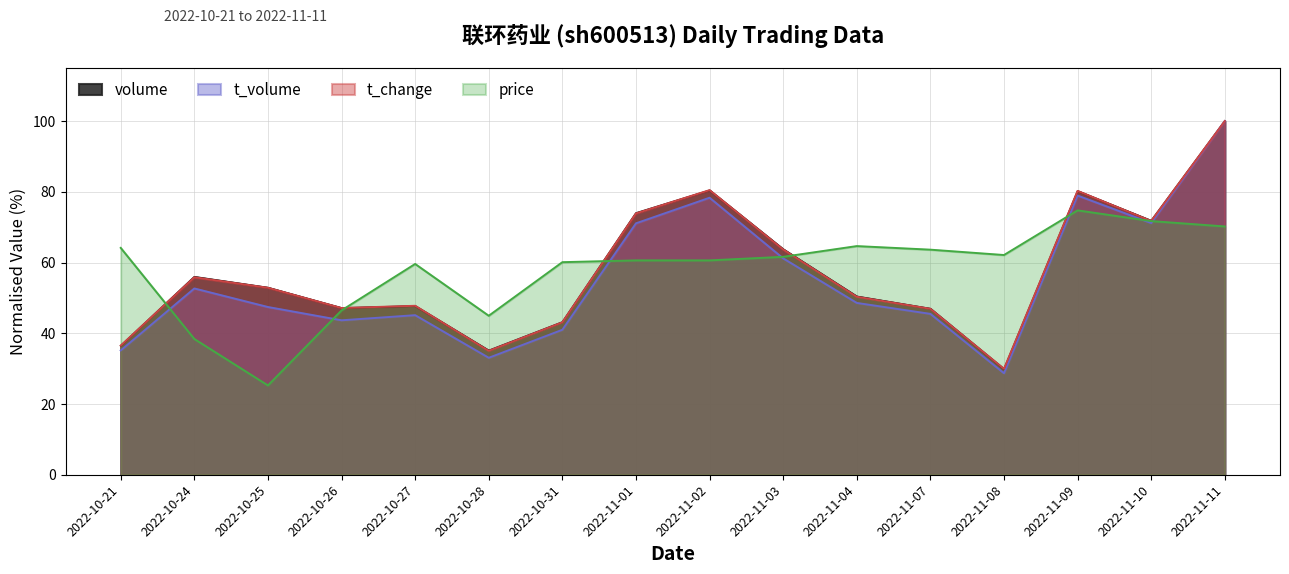

What is the sum of the volume values at 2022-10-24 and 2022-10-27?

103.7